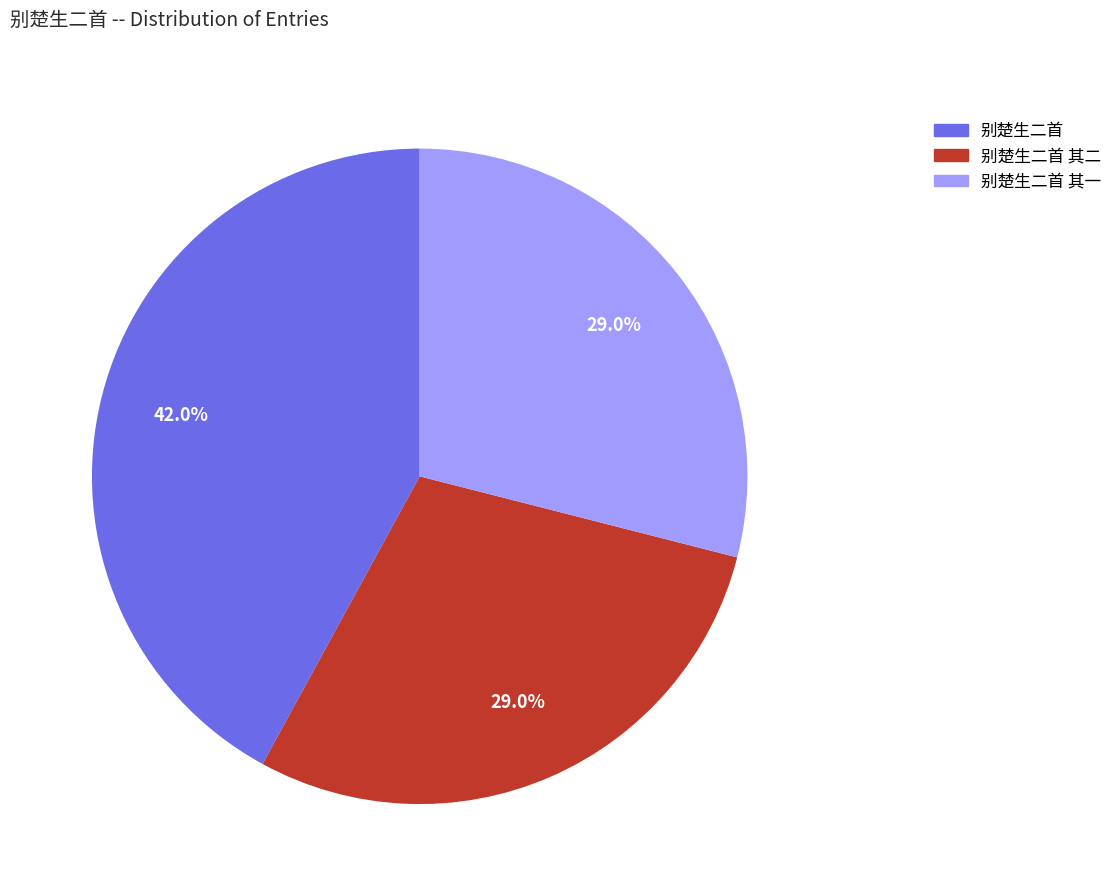

The 别楚生二首 其一 slice represents 21% of the pie. True or false?

False